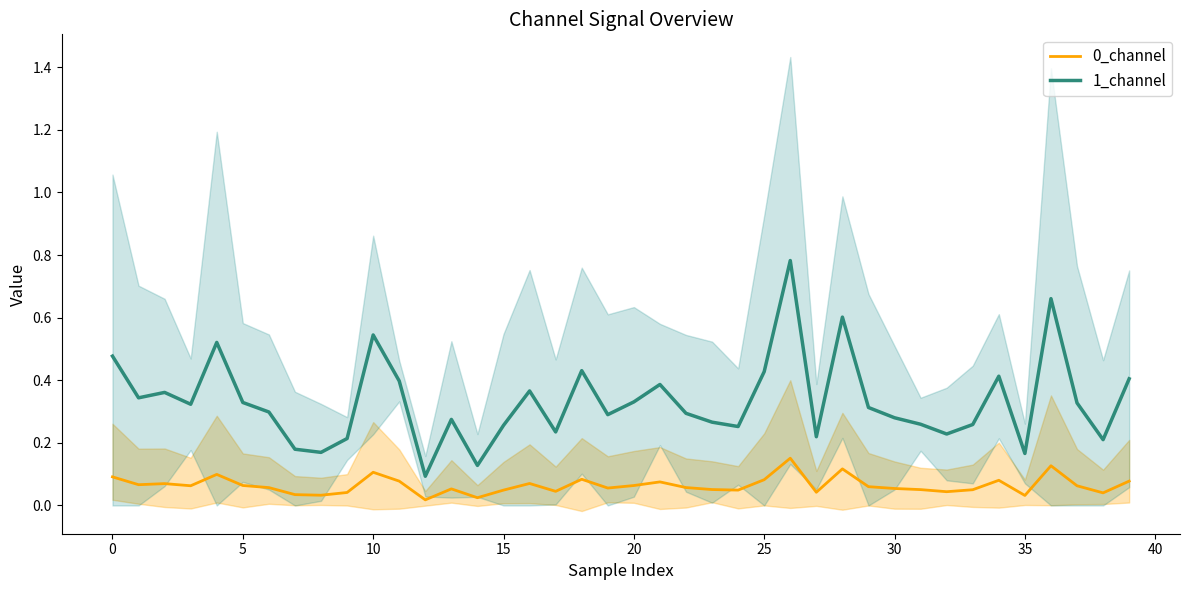

Rank the series by their maximum value, from lowest to highest.

0_channel, 1_channel